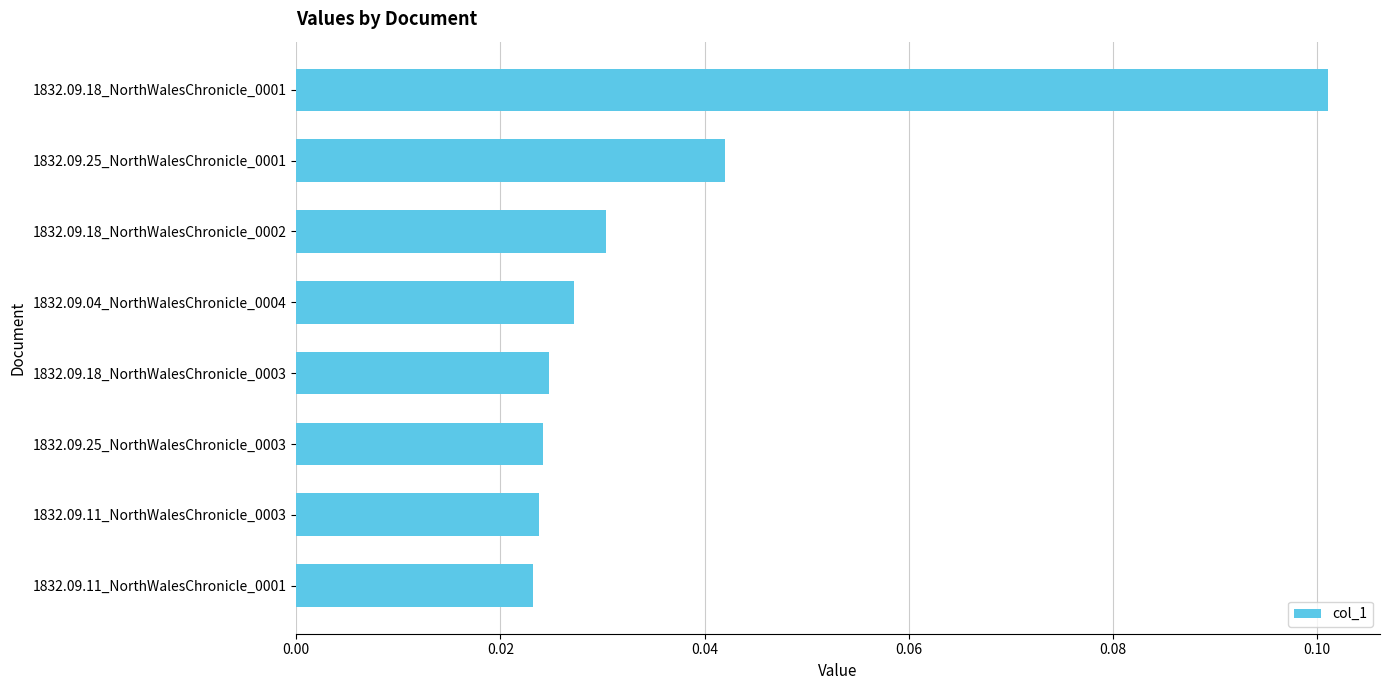

How many bars are there in total?

8